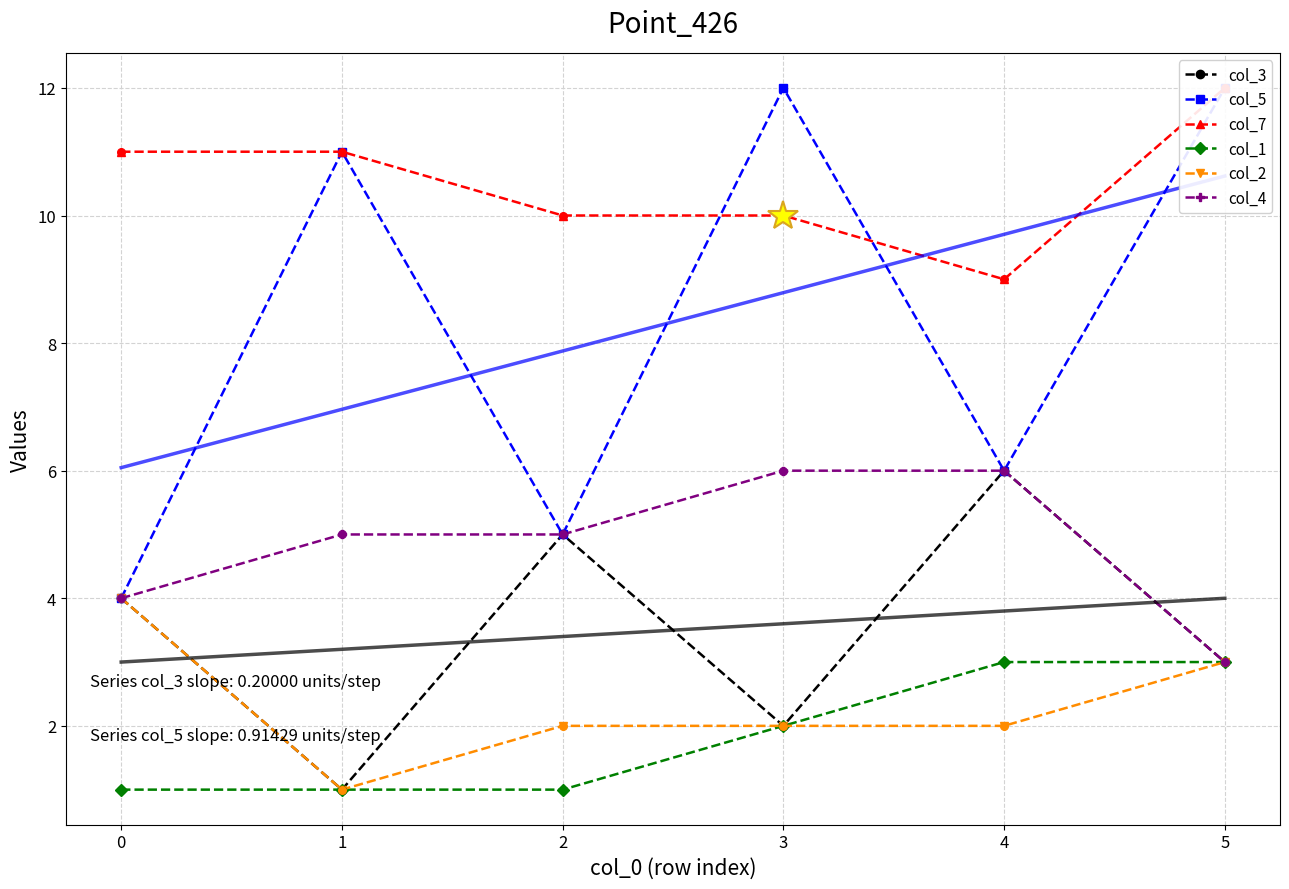

At how many categories does at least one series exceed 7?

6